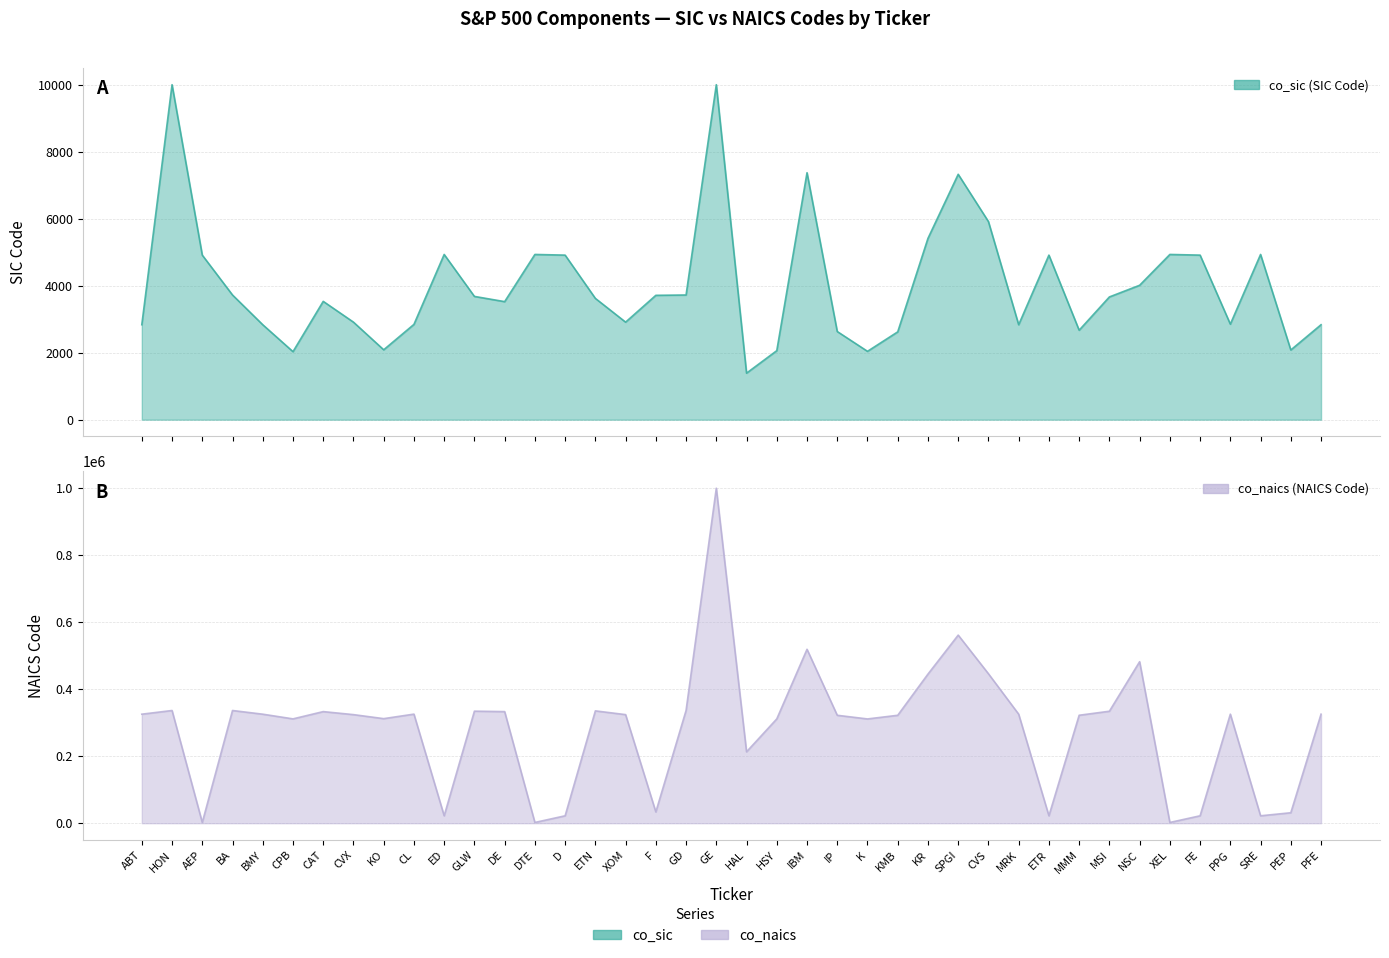

True or false: co_sic has a value of 3688 at MMM.

False